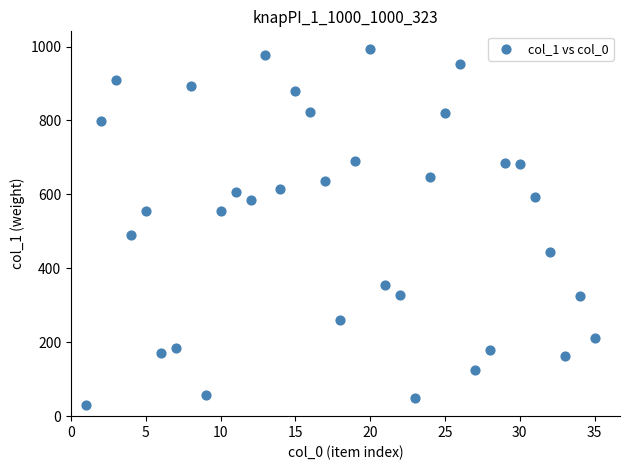

What Y value in the scatter plot is closest to 512?

491